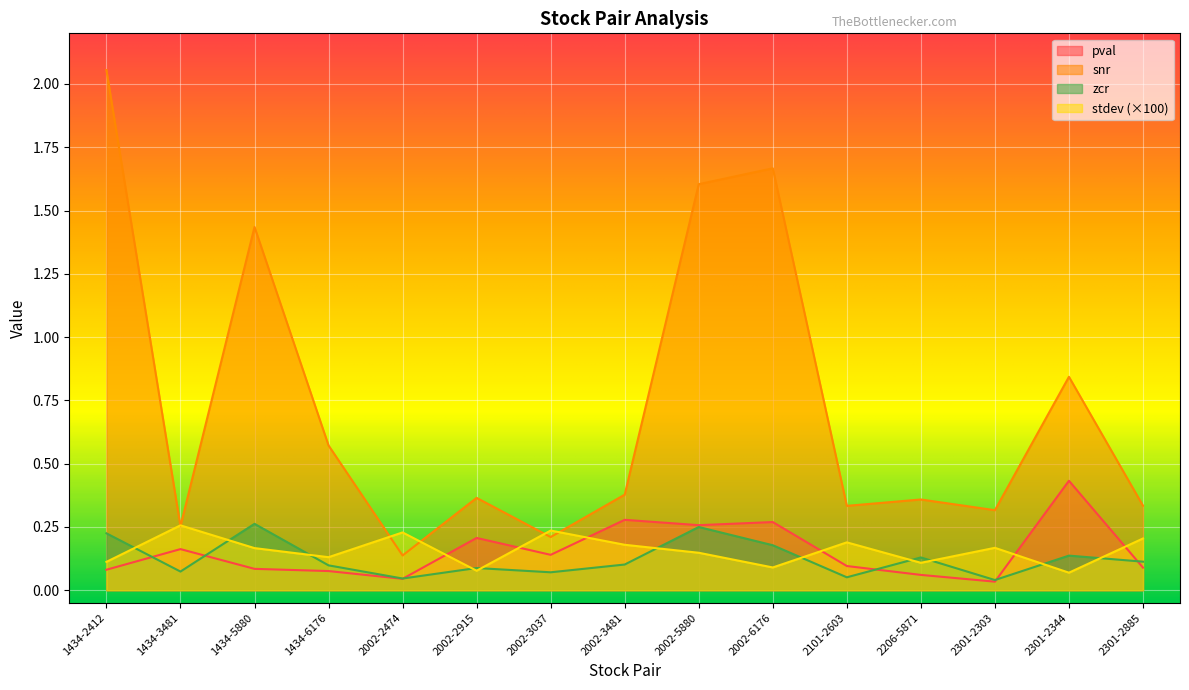

What is the total value across all series at 2301-2344?

1.5